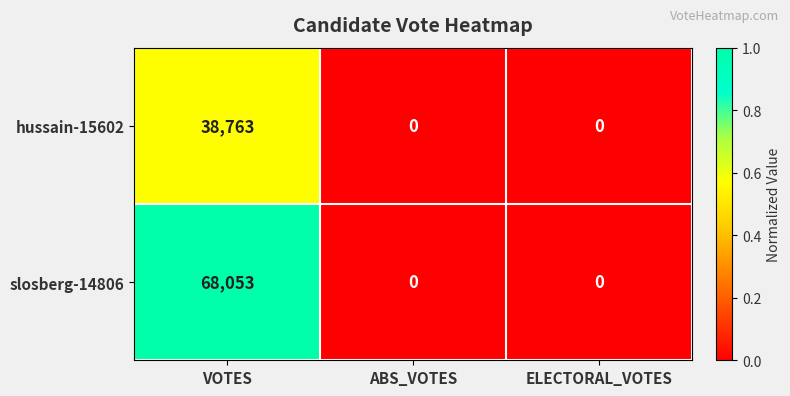

Count the number of data series in this chart.

2